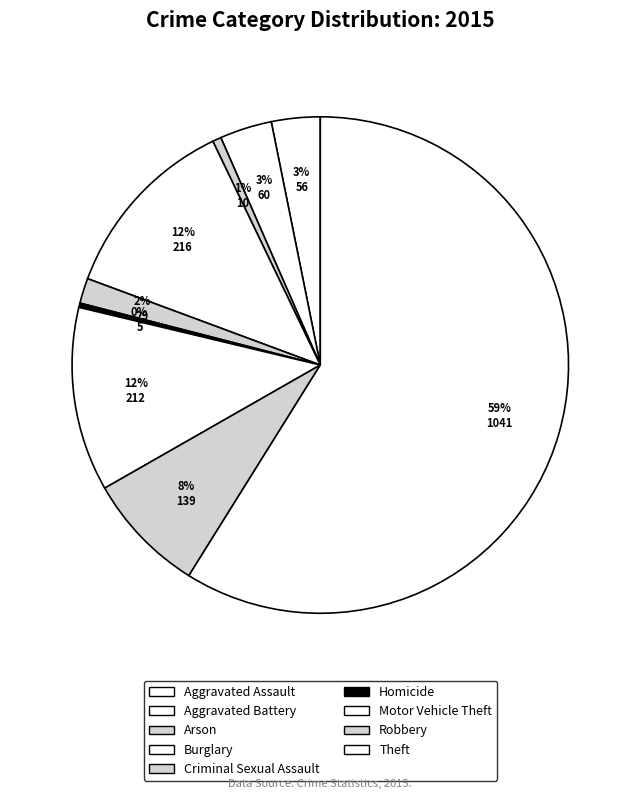

Which category has the biggest portion of the pie?

Theft